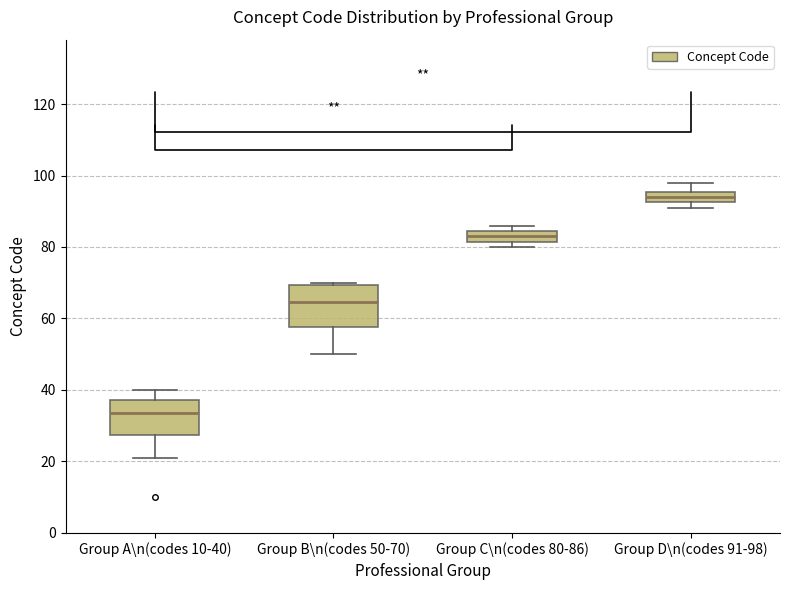

Where does the lower whisker of the box for Group A\n(codes 10-40) end on the y-axis? The values are not printed on the chart, so give them approximately, as read against the axis.

22